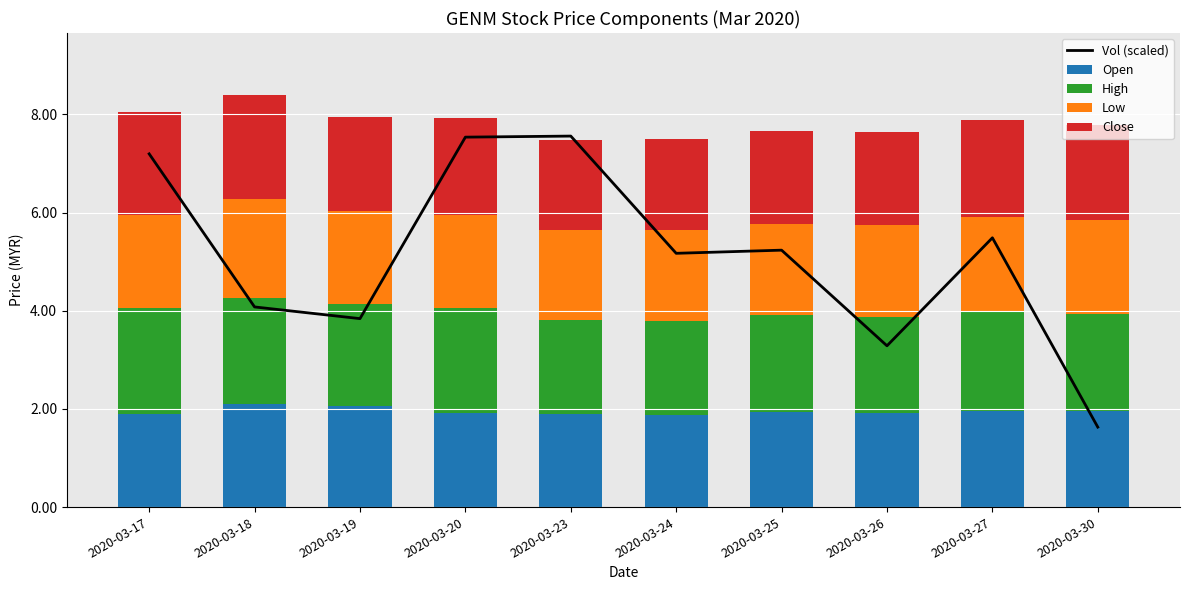

At 2020-03-26, list the series in order from smallest to largest.

Low, Close, Open, High, Vol (scaled)